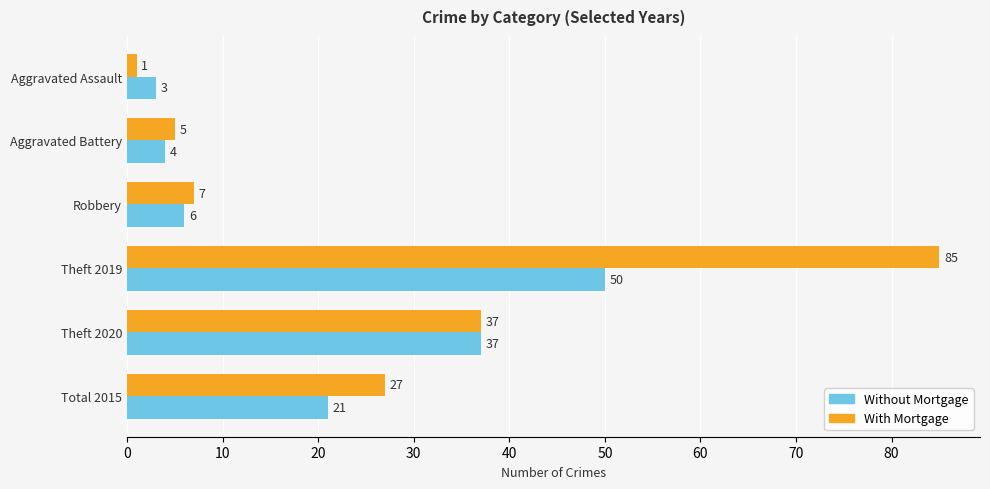

What is the average value of the With Mortgage series?

27